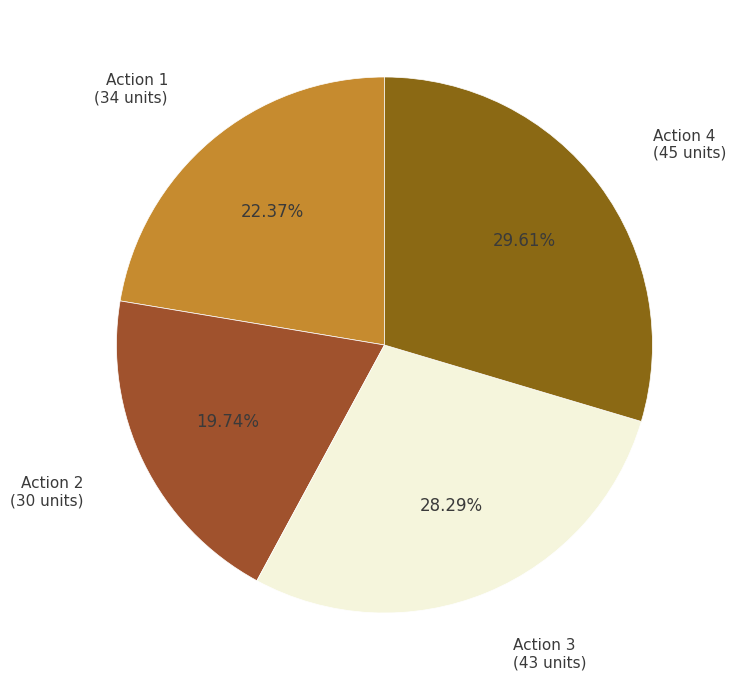

Rank the categories by value from highest to lowest.

Action 4, Action 3, Action 1, Action 2